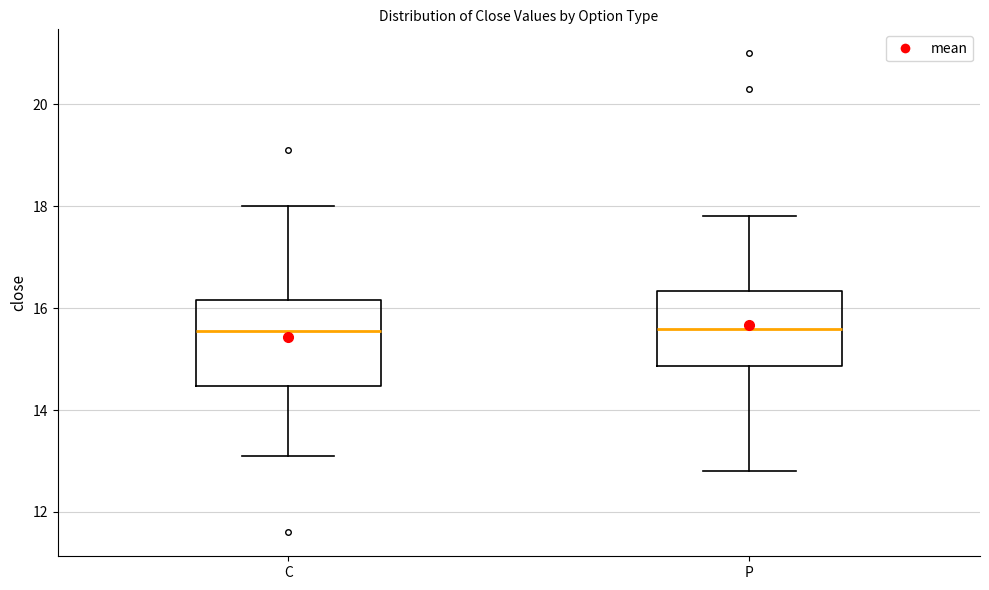

Reading left to right, read every box against the y-axis: the position of its median line, the range the box covers, and the ends of its whiskers. The values are not printed on the chart, so give them approximately, as read against the axis.

C: median 15.6, box 14.4 to 16.2, whiskers 13.2 to 18.0
P: median 15.6, box 14.8 to 16.4, whiskers 12.8 to 17.8